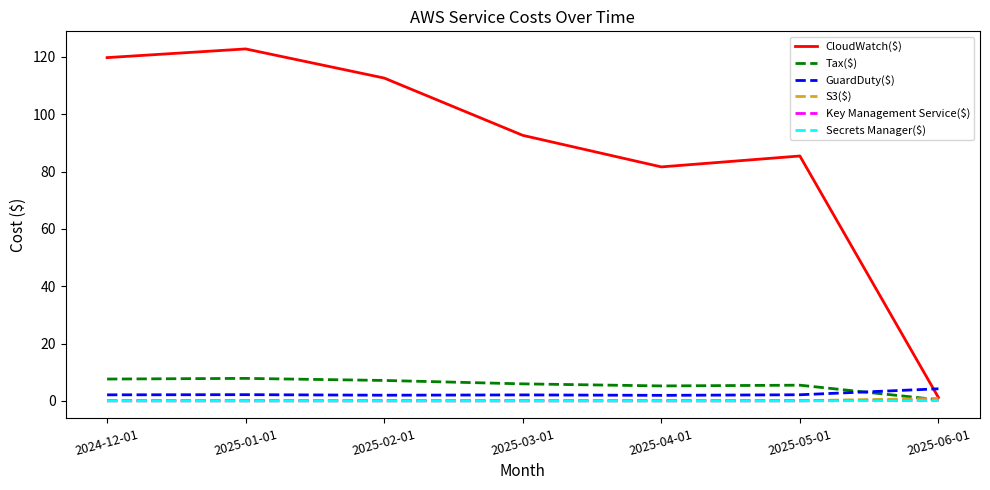

What is the difference between the maximum and minimum values in the GuardDuty($) series?

2.3